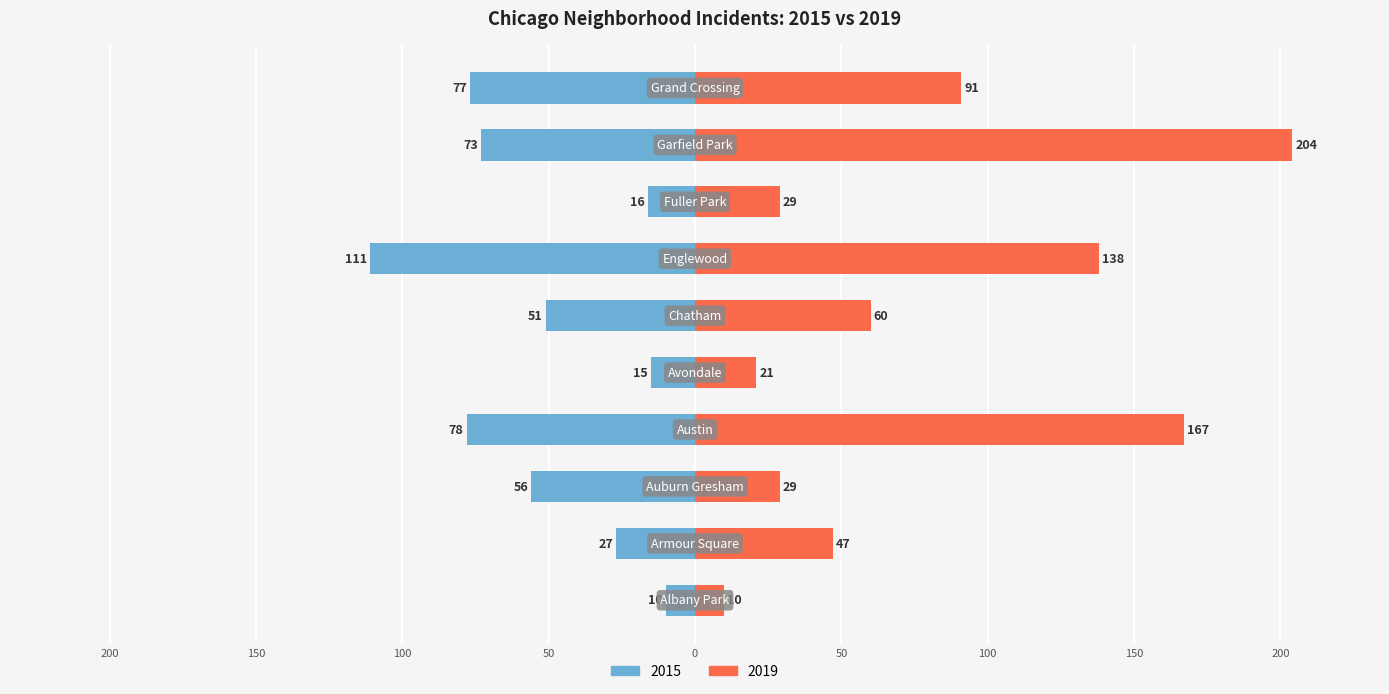

At which label does 2019 first exceed 60?

Austin